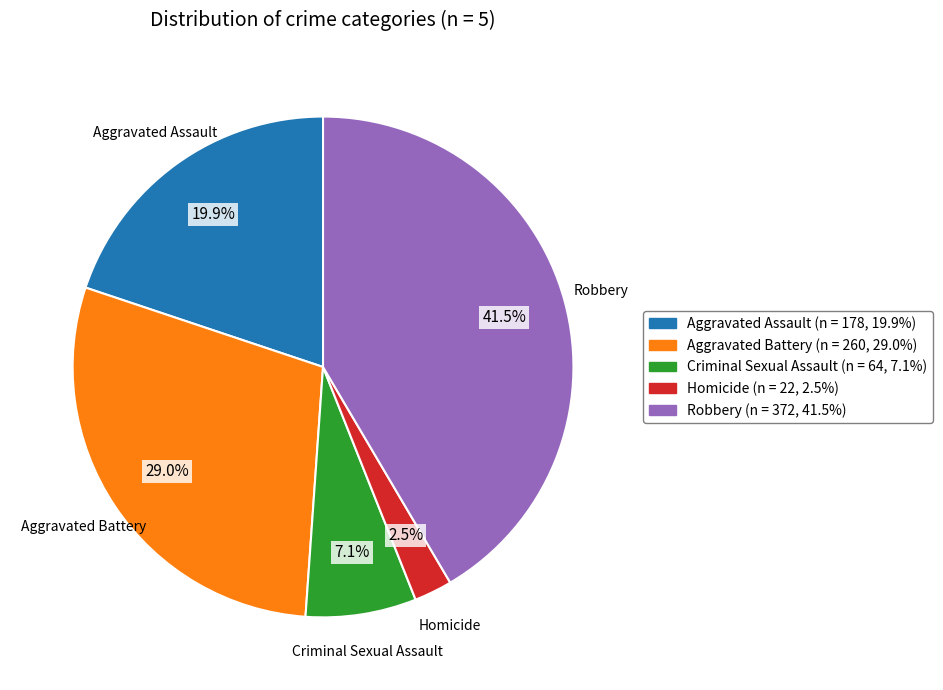

How many slices are in this pie chart?

5